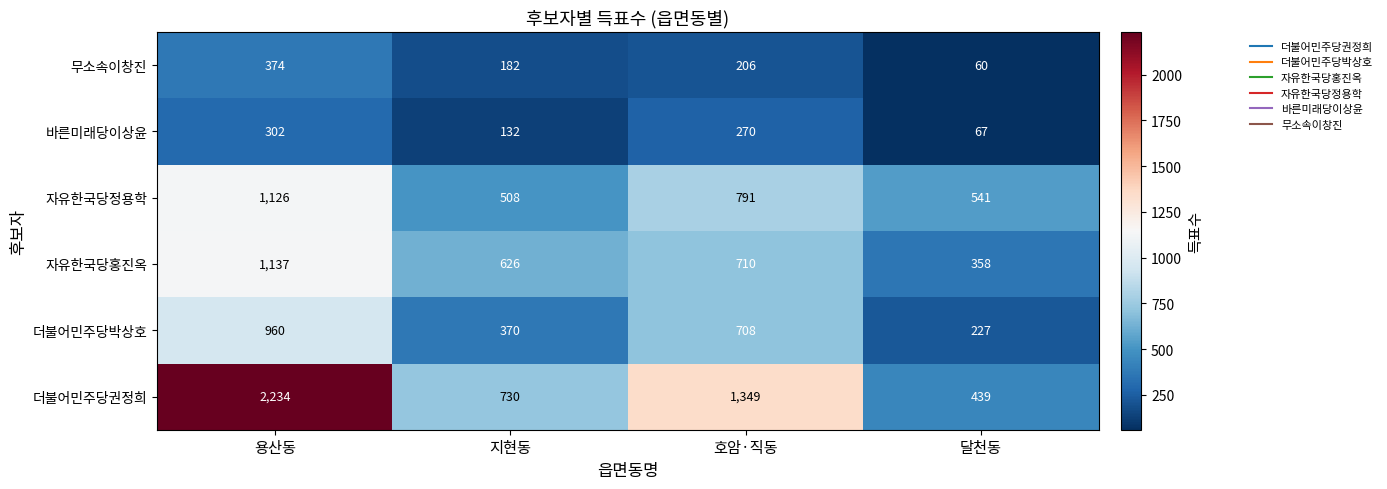

At which category is the sum across all series the highest?

용산동